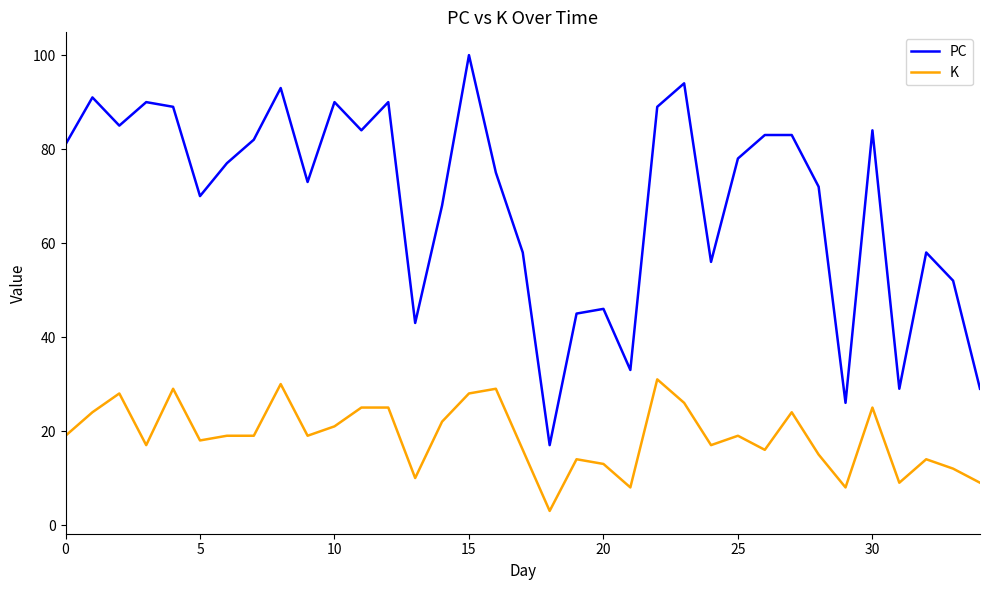

Count the number of categories in the chart.

35